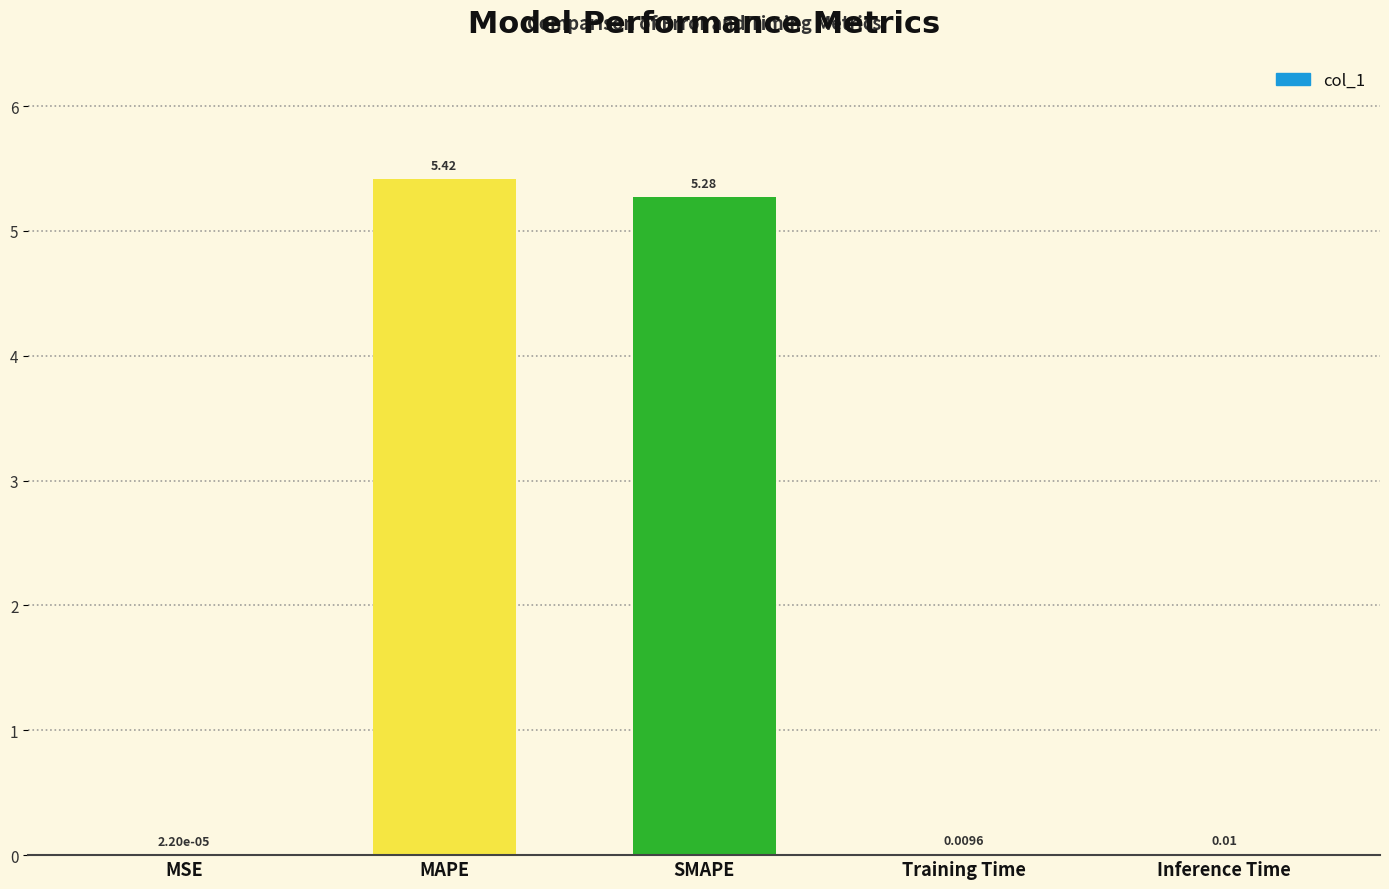

Which has a higher value, Inference Time or MSE?

Inference Time